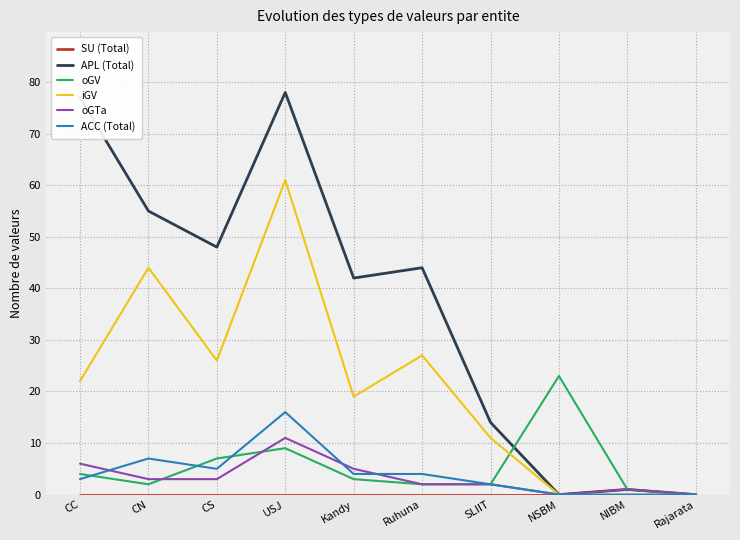

At which category is the sum across all series the highest?

USJ